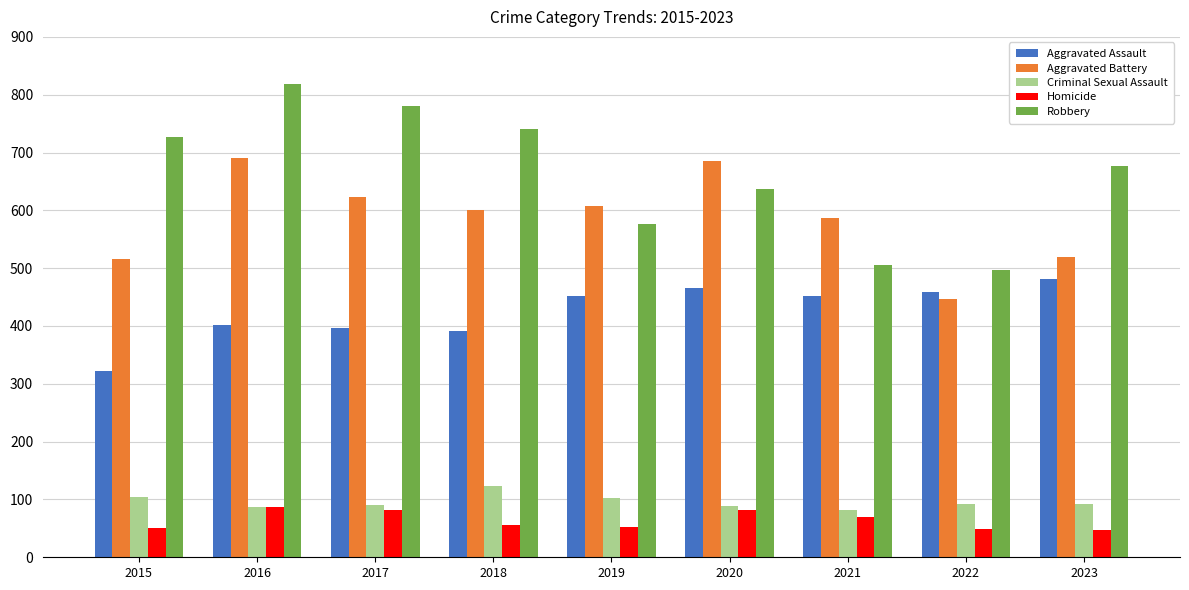

What value does the Aggravated Assault series have at 2016?

402